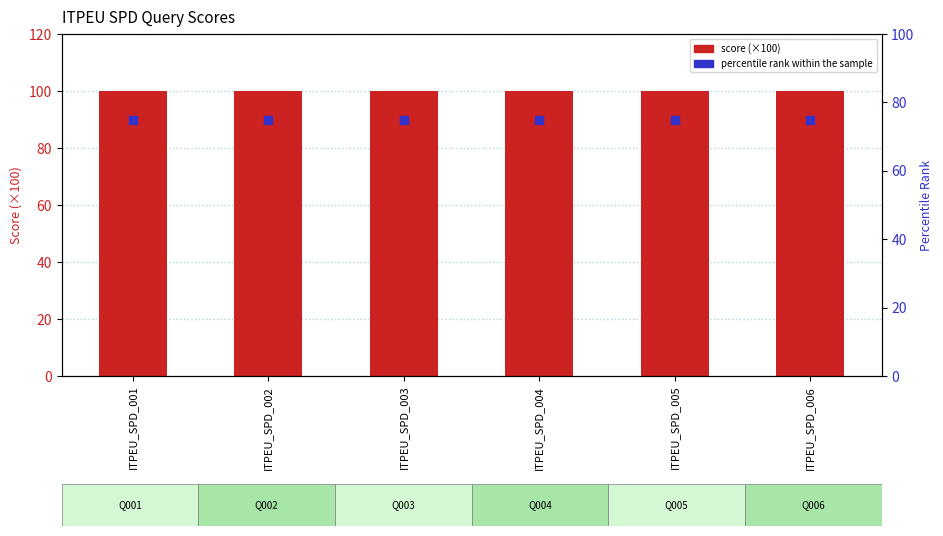

Which series has the largest total across all categories?

score (×100)